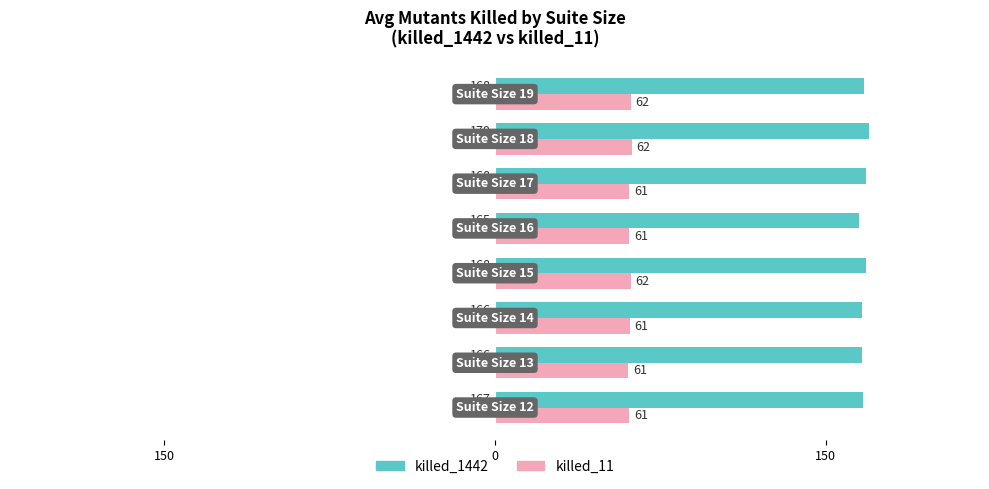

What are all the series names shown in the legend?

killed_1442, killed_11